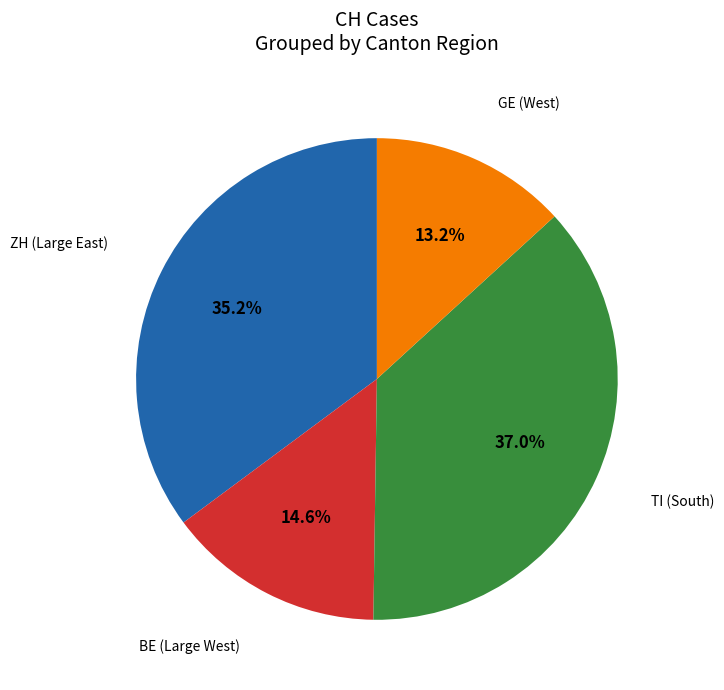

How many slices are in this pie chart?

4